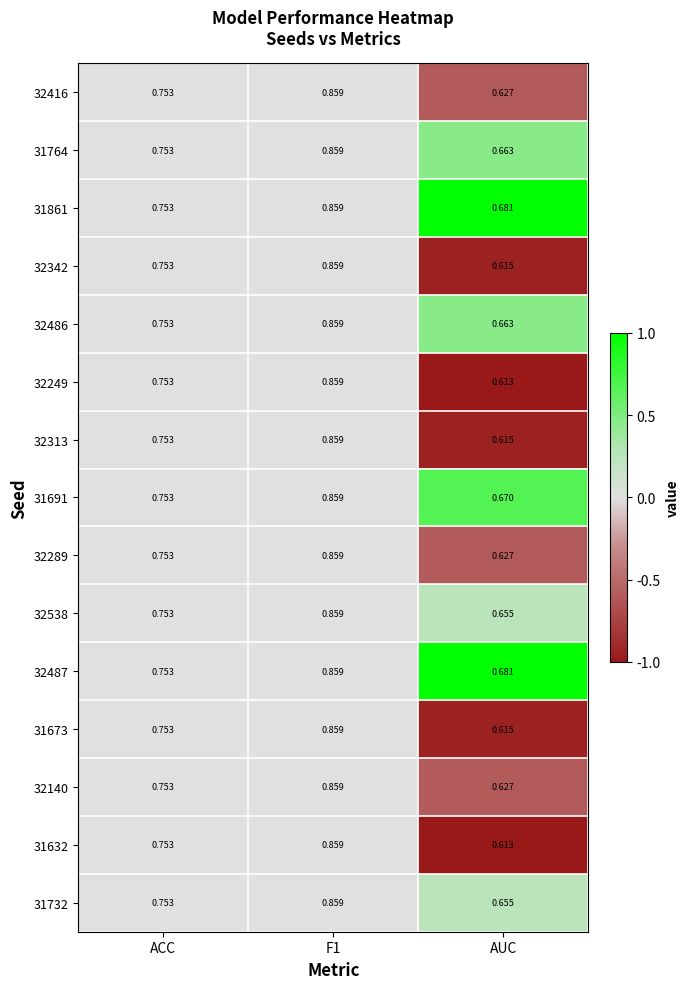

Which category has the lowest value across all series?

AUC